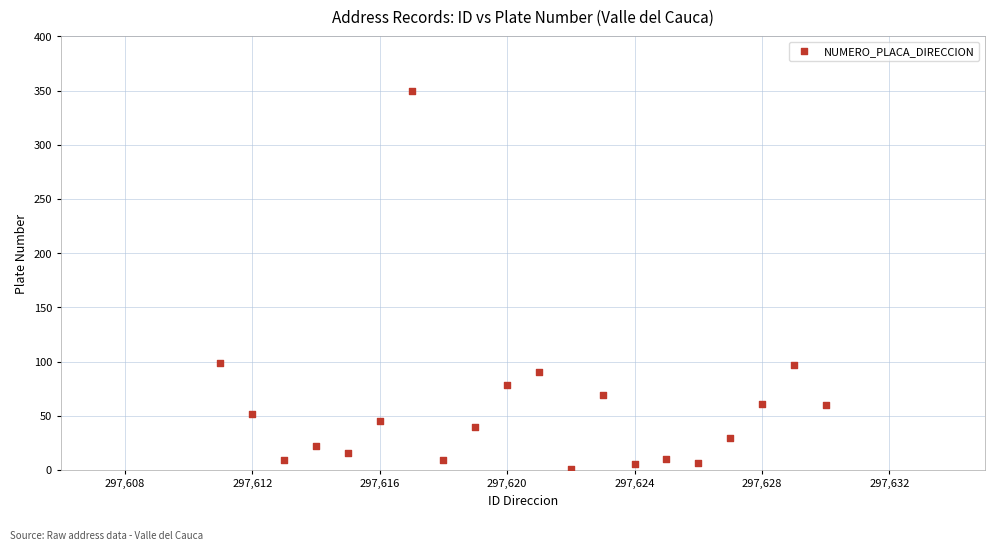

What is the range of X values (max minus min)?

19